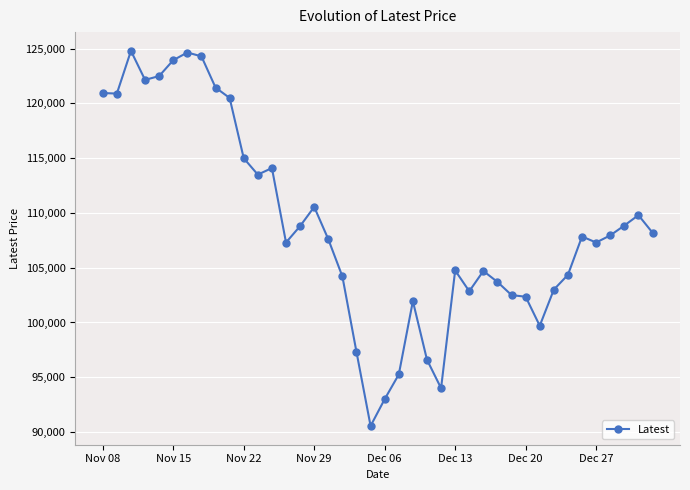

How many series are shown in this chart?

1